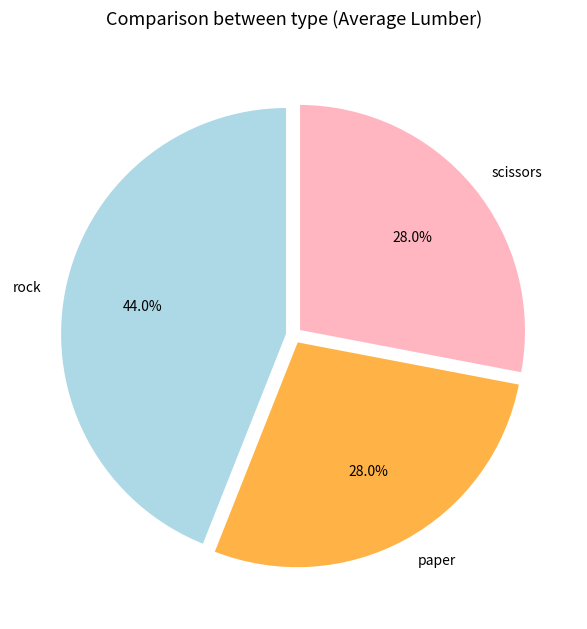

Which slice is the largest?

rock